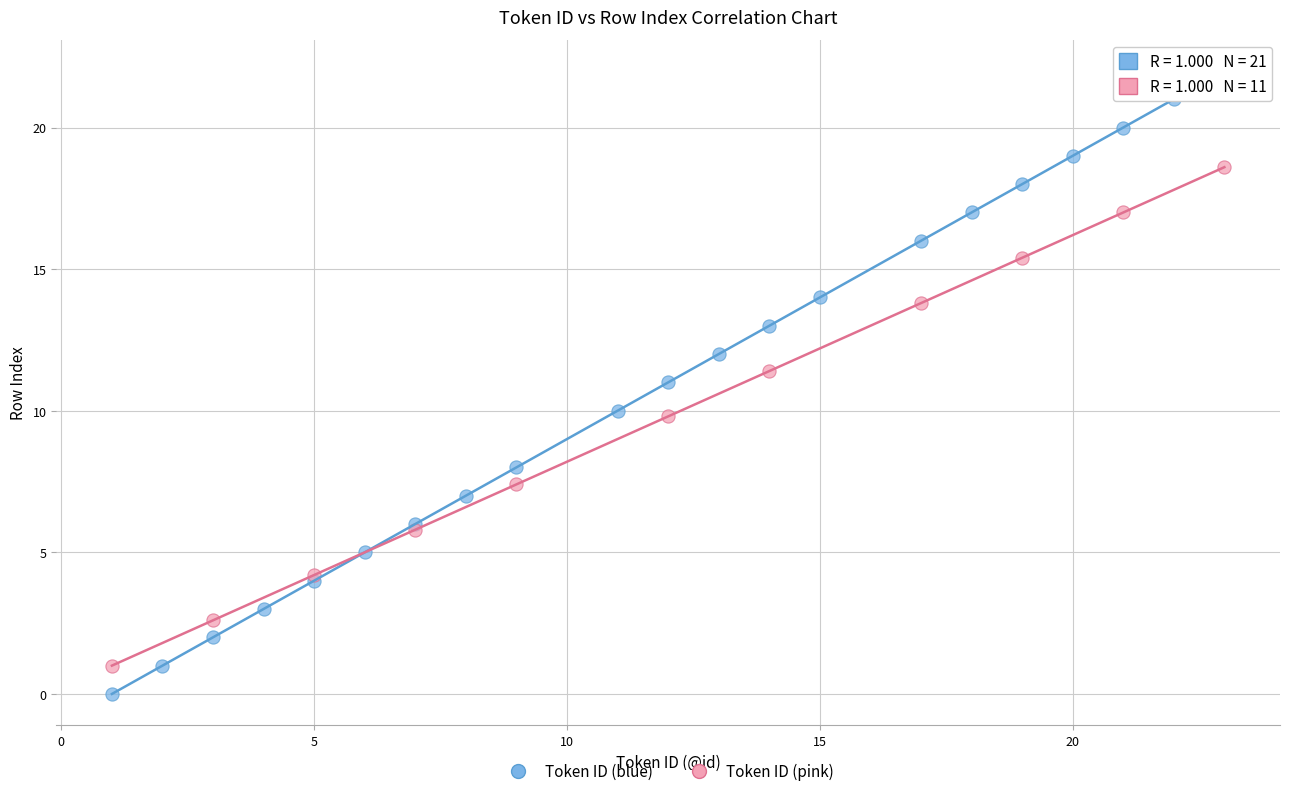

Which series contains the highest Y value?

Token ID (blue)